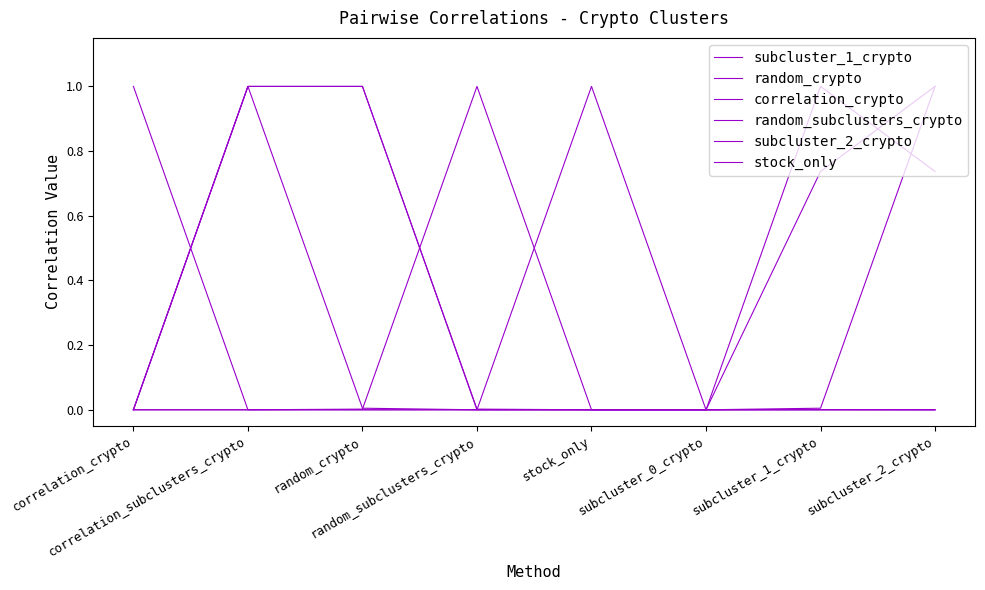

The subcluster_1_crypto series shows 1.0 at correlation_subclusters_crypto. True or false?

True